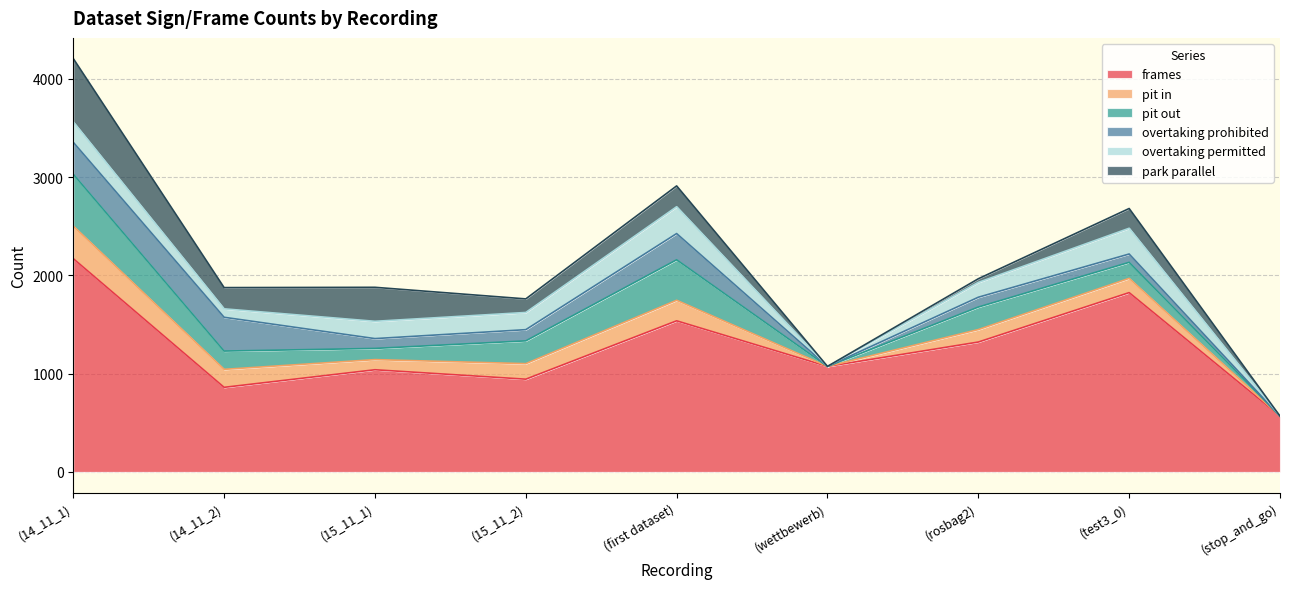

At (first dataset), list the series in order from largest to smallest.

frames, pit out, overtaking permitted, overtaking prohibited, park parallel, pit in